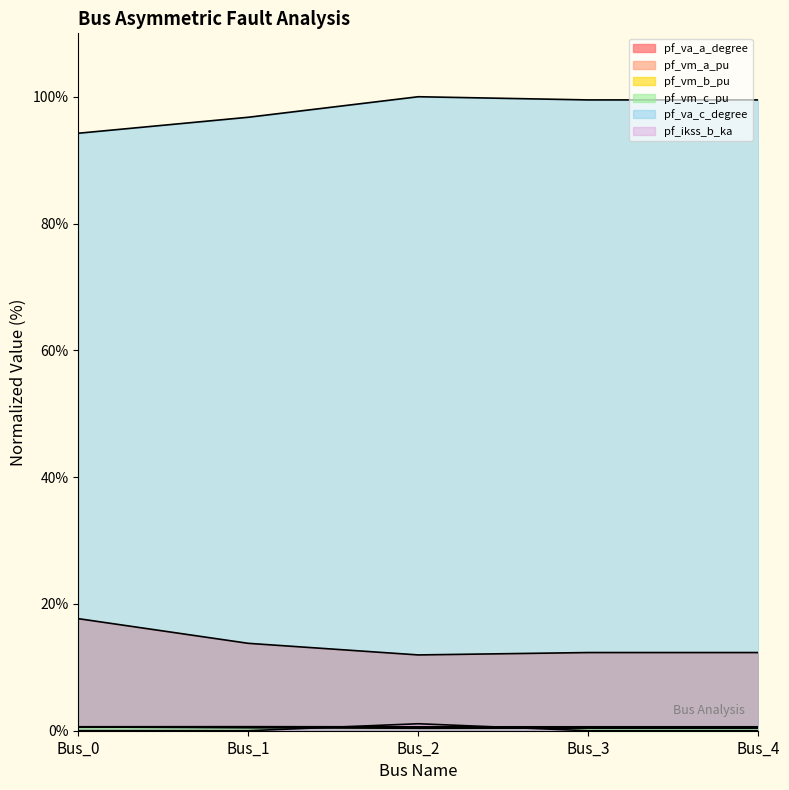

What is the value of the pf_va_c_degree point at the 3rd from the left?

100.0